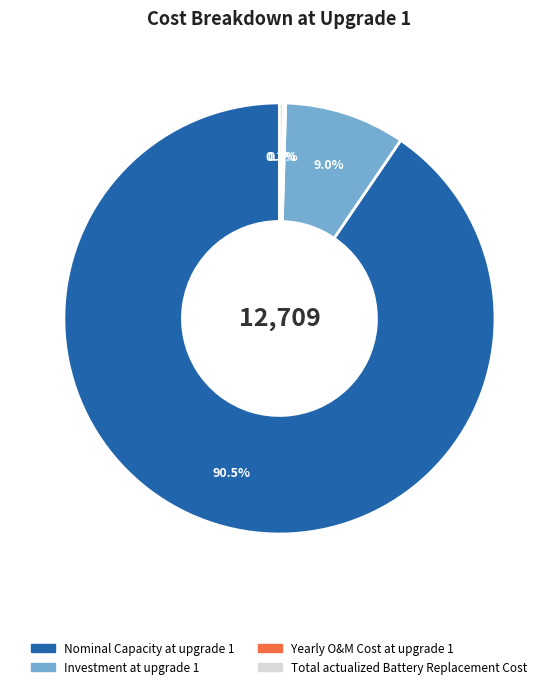

Which category accounts for the majority?

Nominal Capacity at upgrade 1